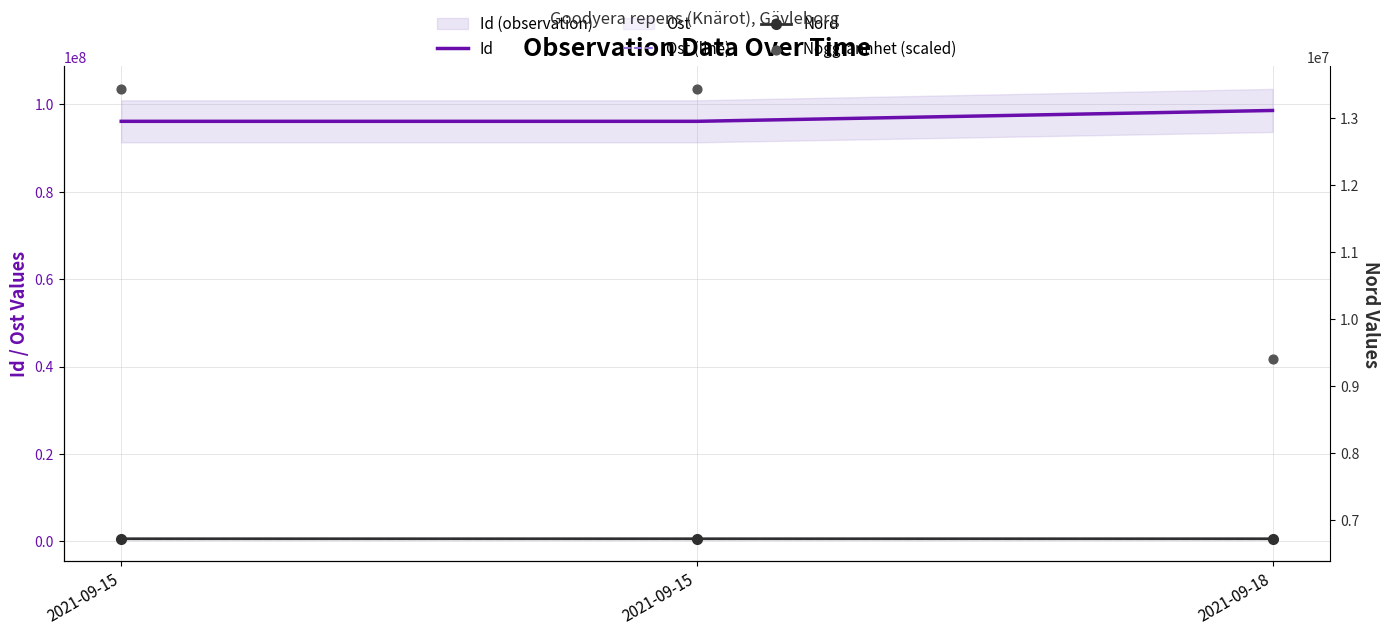

Which series has the largest total across all categories?

Id